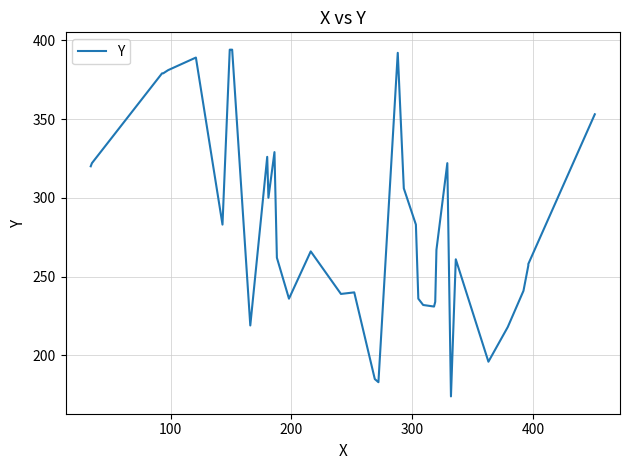

How many points are lower than both their immediate neighbors (excluding endpoints)?

9